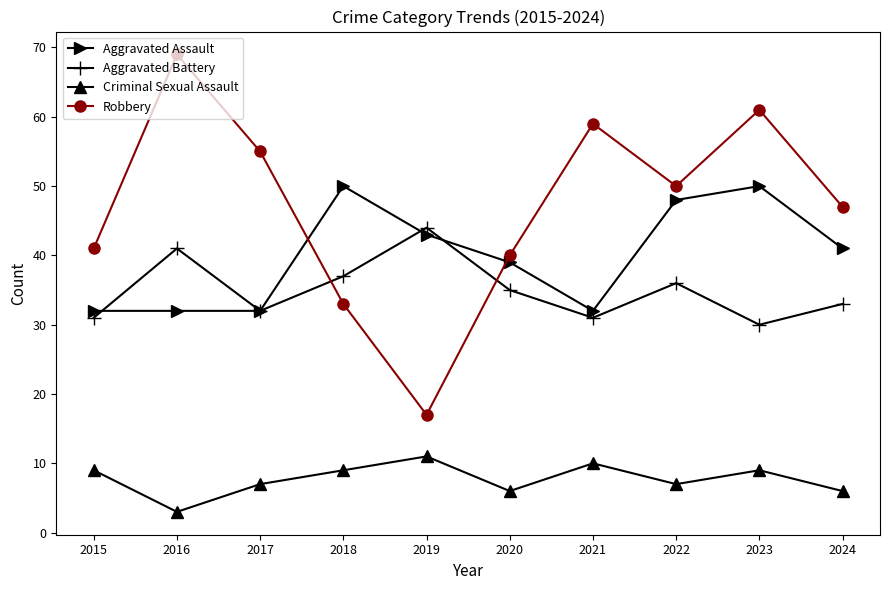

At which label is Aggravated Battery closest to 37?

2018